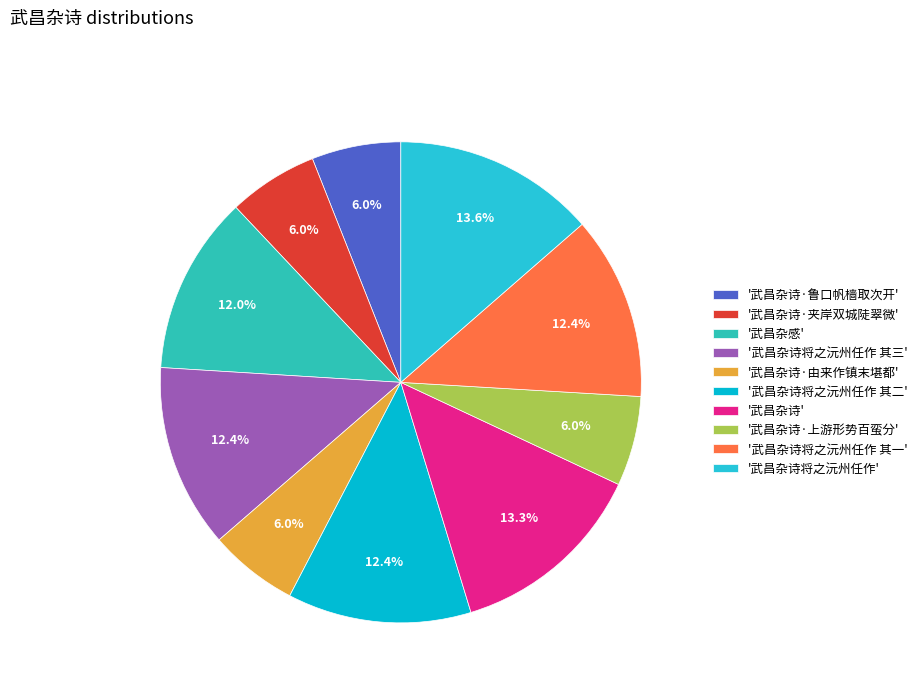

How many slices are in this pie chart?

10